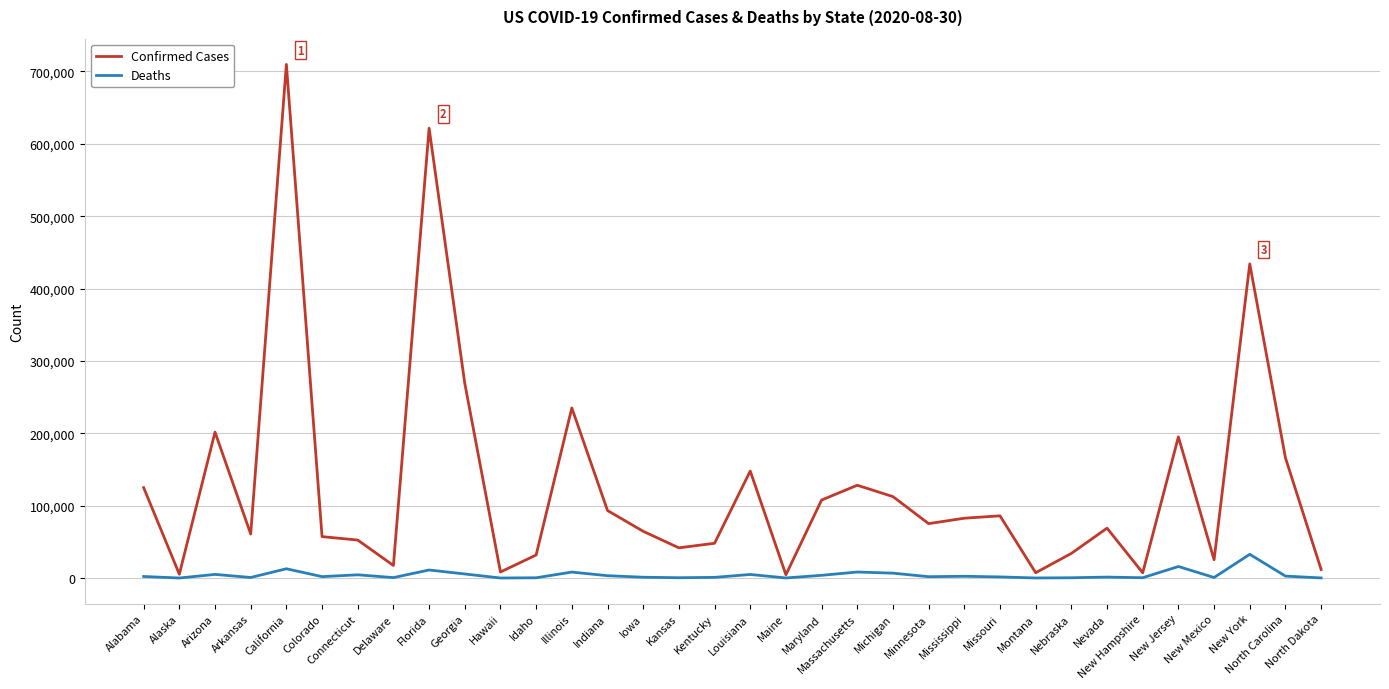

Which category has the highest value in the Confirmed Cases series?

California